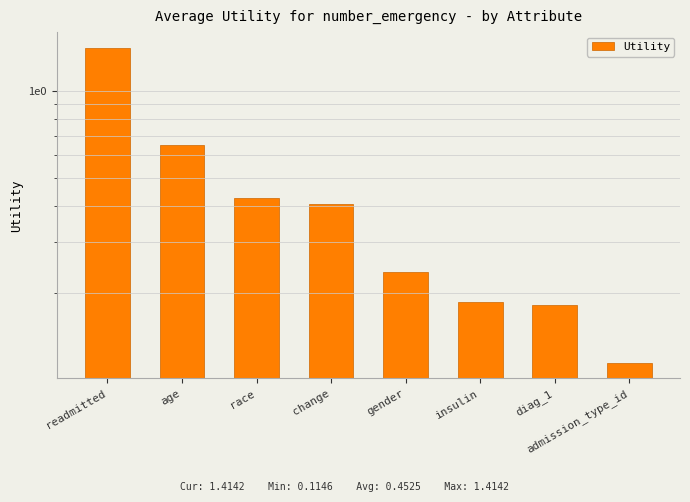

Which has a higher value, diag_1 or change?

change